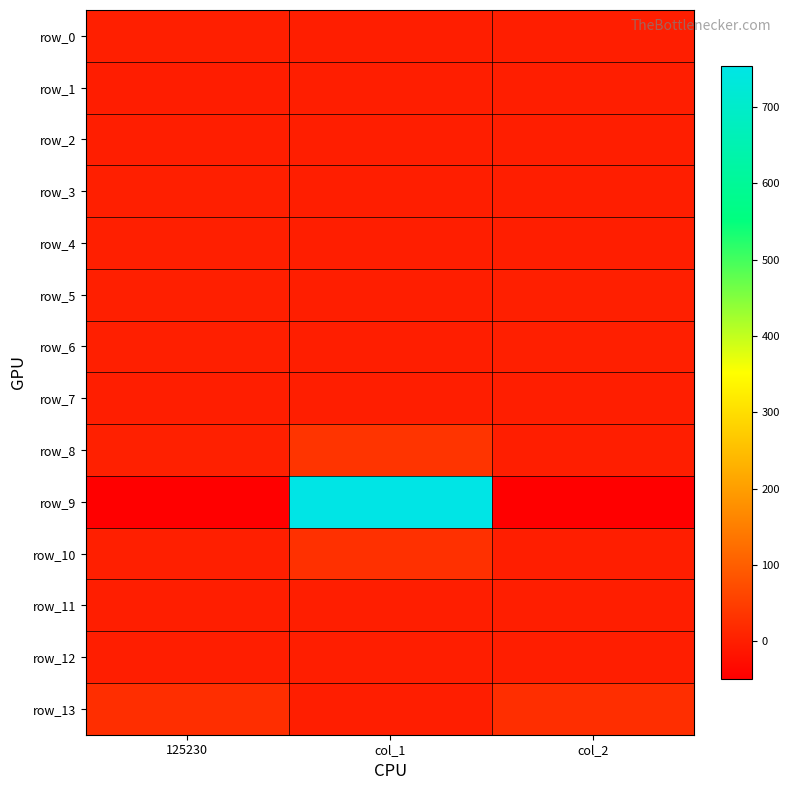

What is the minimum value shown in the chart?

-49.3